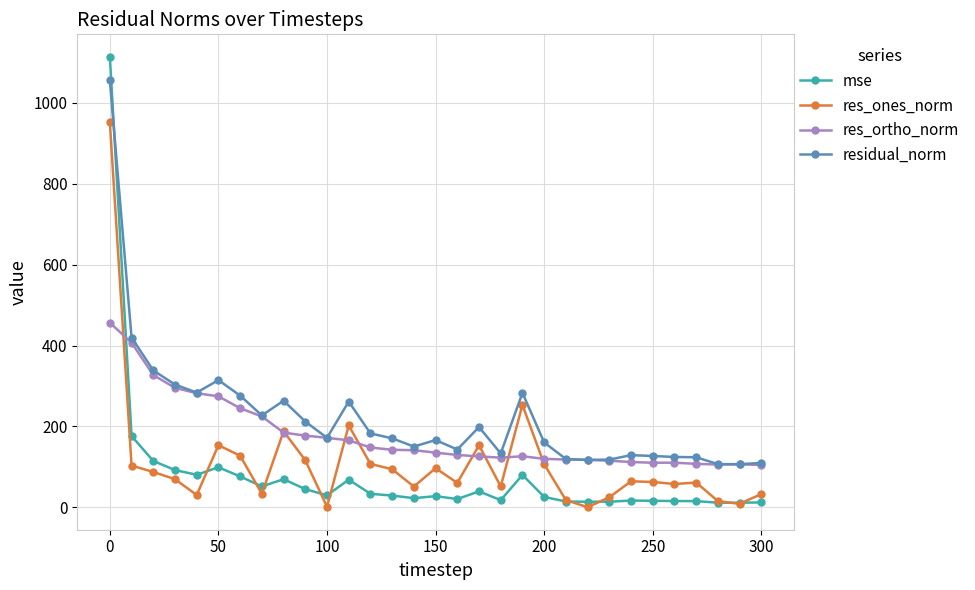

True or false: residual_norm and res_ones_norm intersect in this chart.

False